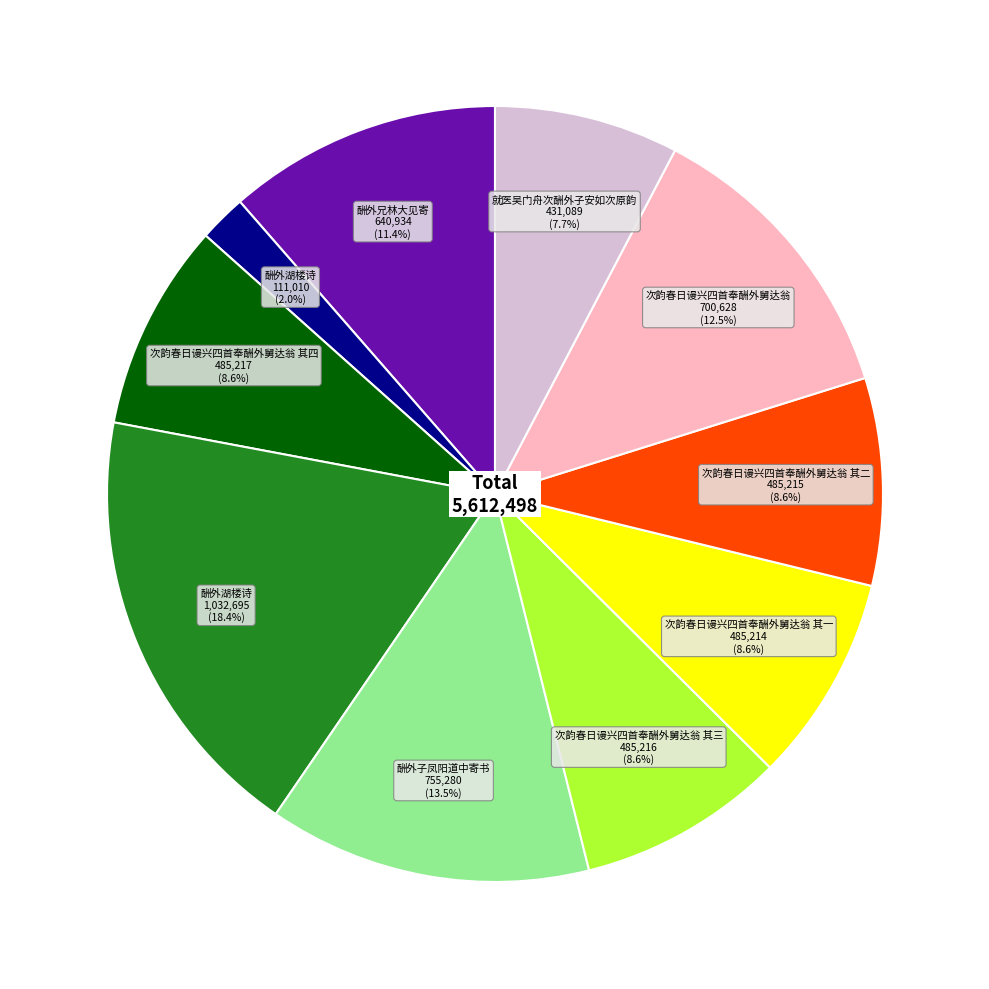

Is there a majority slice in this chart?

No